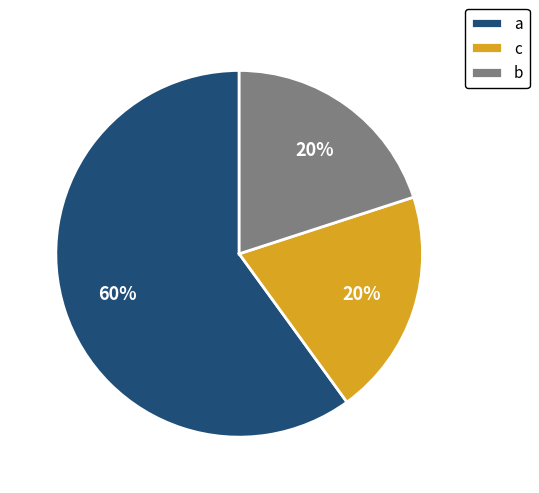

To the nearest percent, what is the difference between the largest and smallest slice percentages?

40%